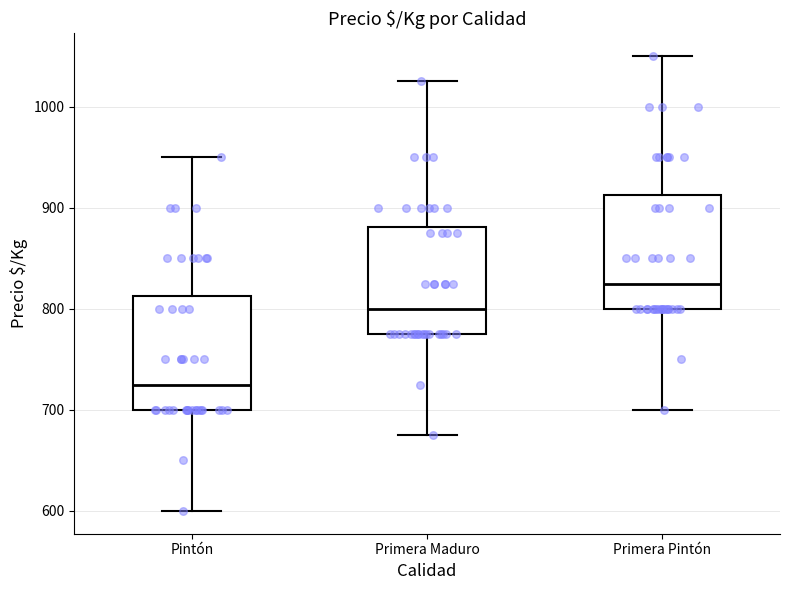

Where does the upper whisker of the box for Primera Maduro end on the y-axis? The values are not printed on the chart, so give them approximately, as read against the axis.

1030